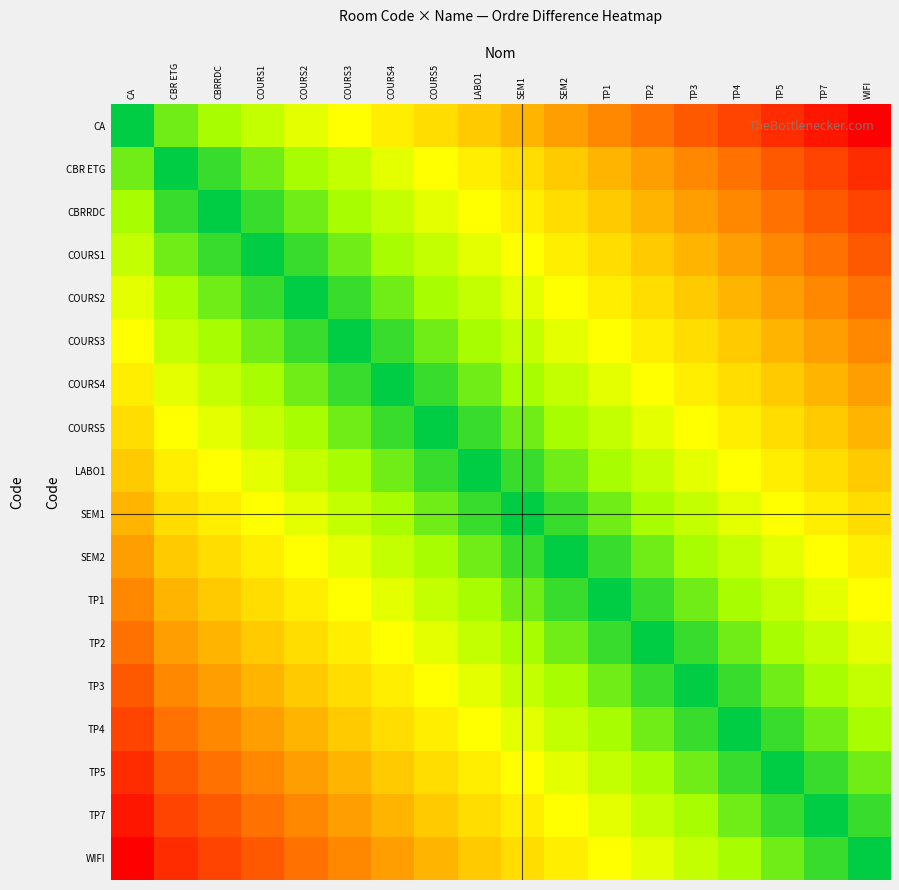

What is the difference between the highest and lowest values at TP4?

0.8